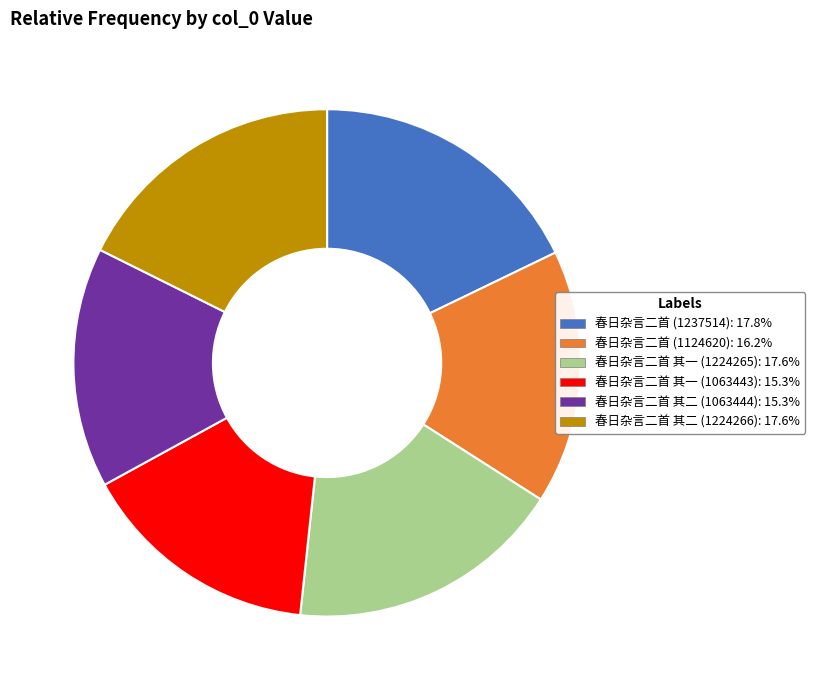

Combined, do 春日杂言二首 其一 (1063443) and 春日杂言二首 其一 (1224265) account for over 50%?

No